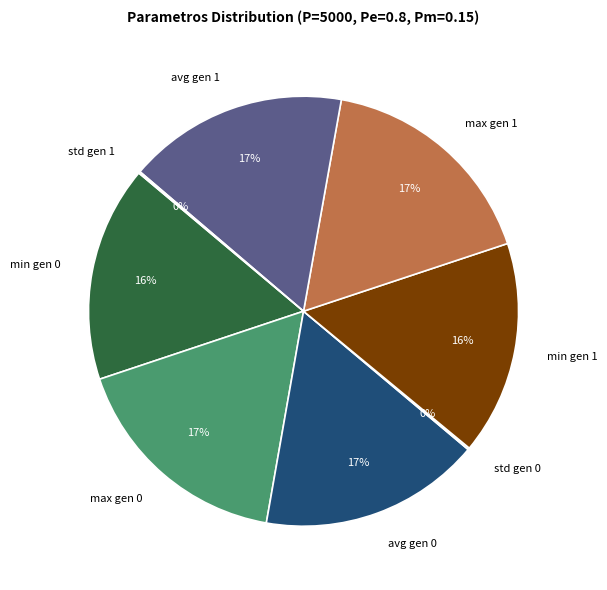

To the nearest percent, what portion does min gen 0 represent?

16%